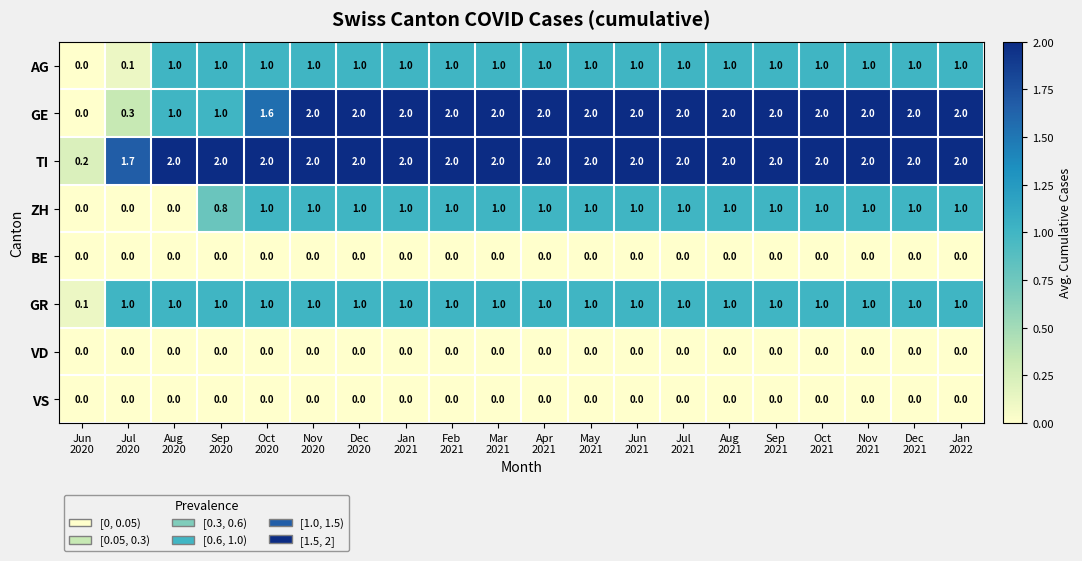

At how many categories does at least one series exceed 1?

19